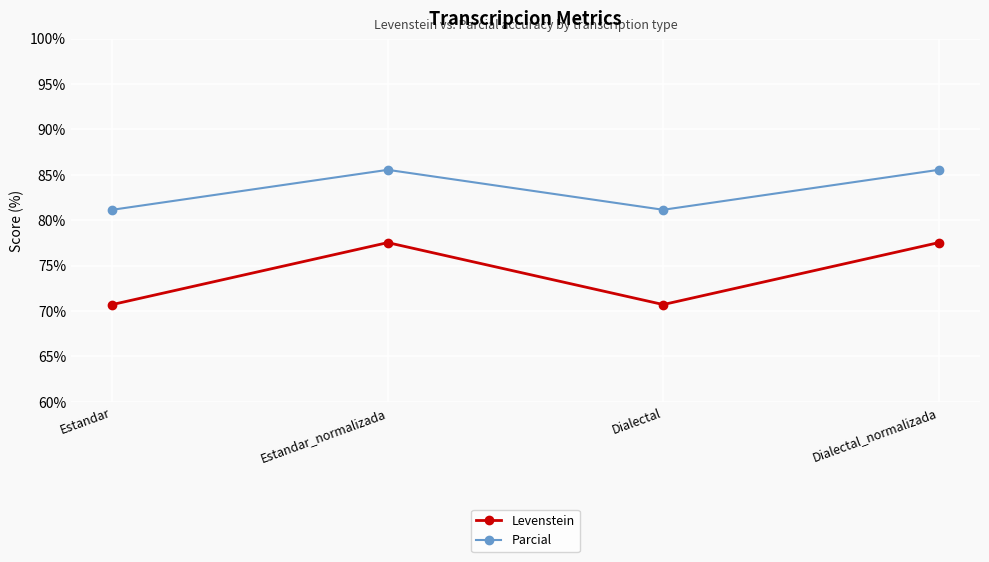

Between Estandar and Estandar_normalizada, which series saw the biggest shift?

Levenstein